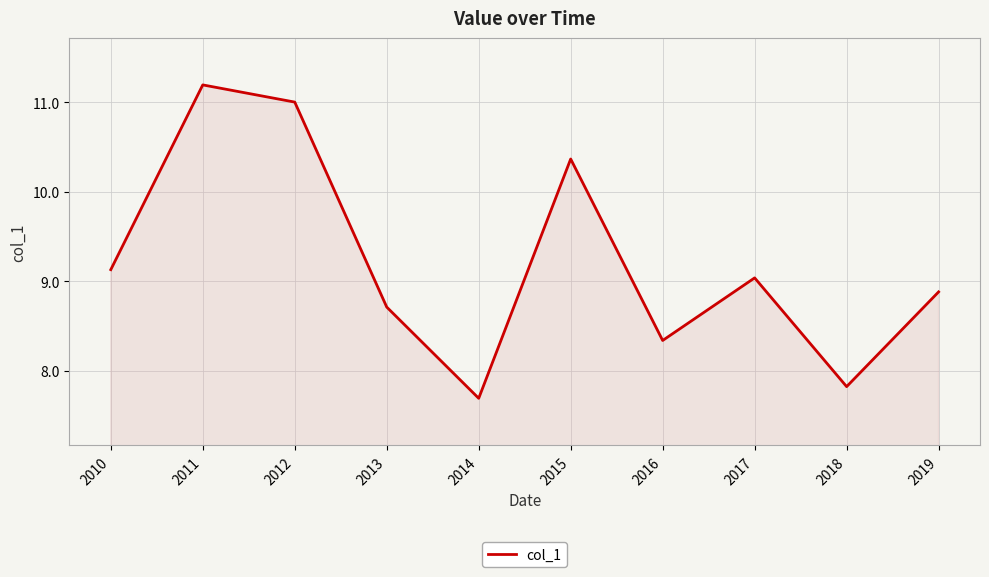

Rank the categories by value from highest to lowest.

2011, 2012, 2015, 2010, 2017, 2019, 2013, 2016, 2018, 2014